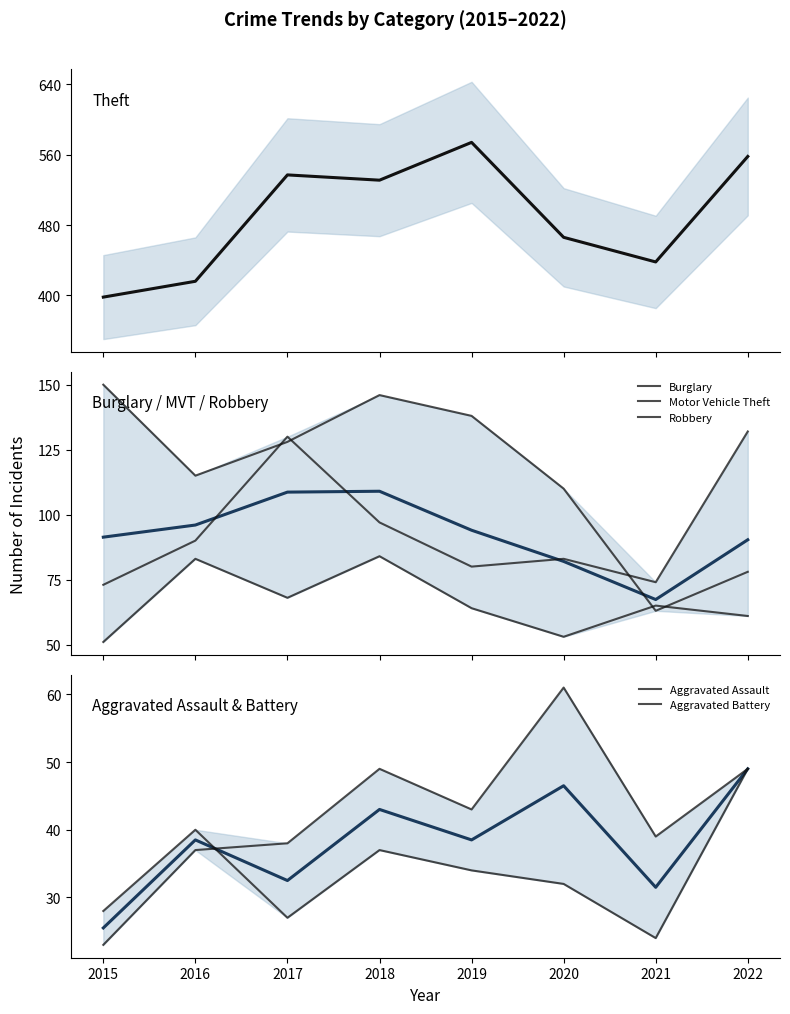

True or false: Robbery and Burglary intersect in this chart.

True